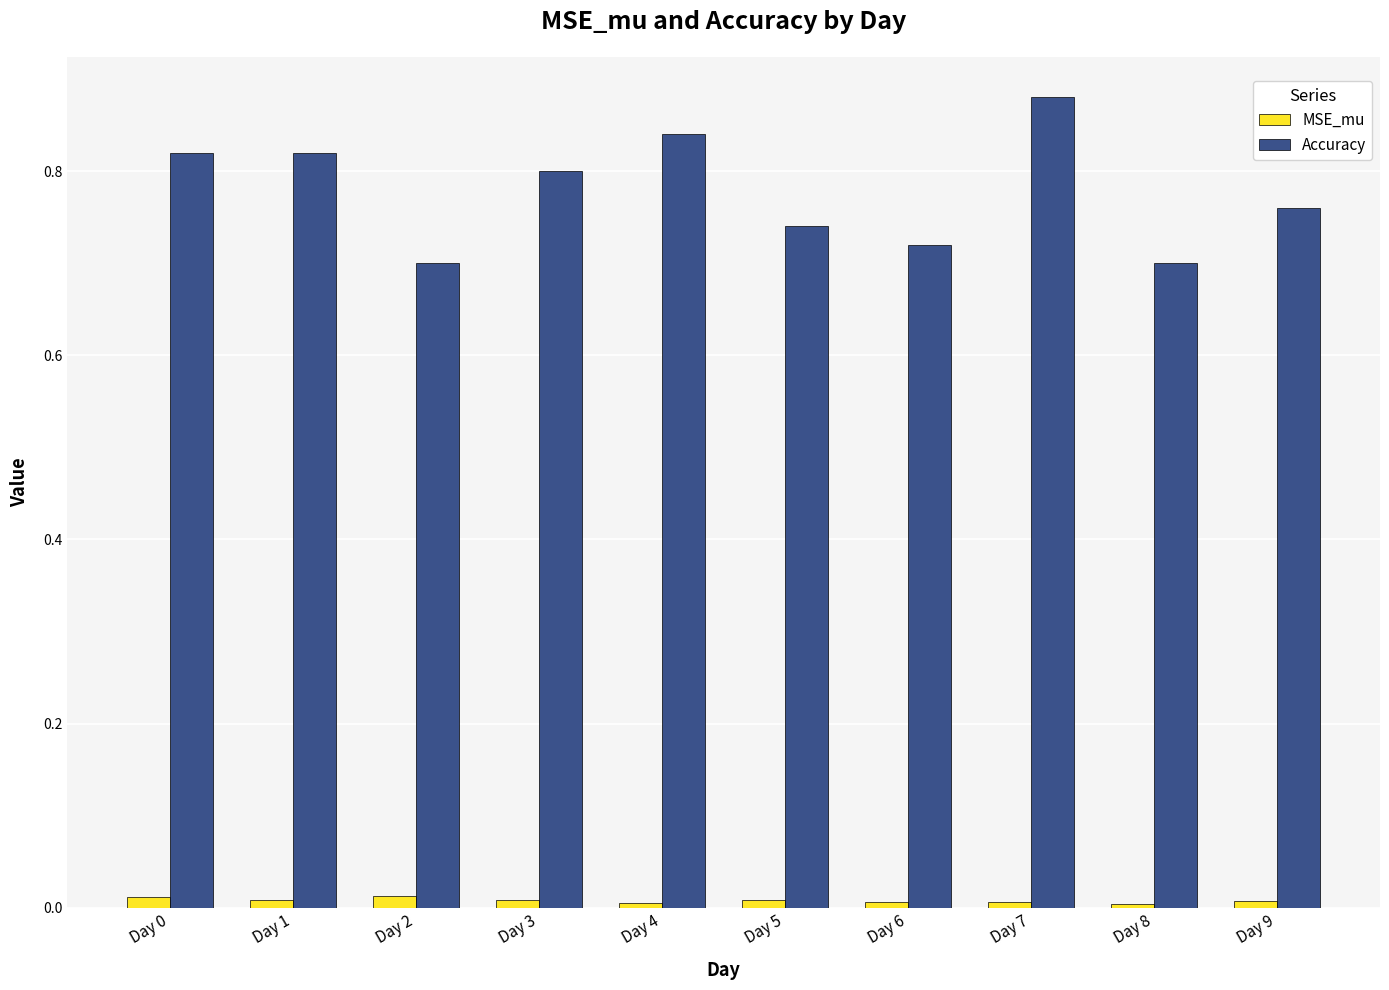

Which series has the largest range (max minus min)?

Accuracy